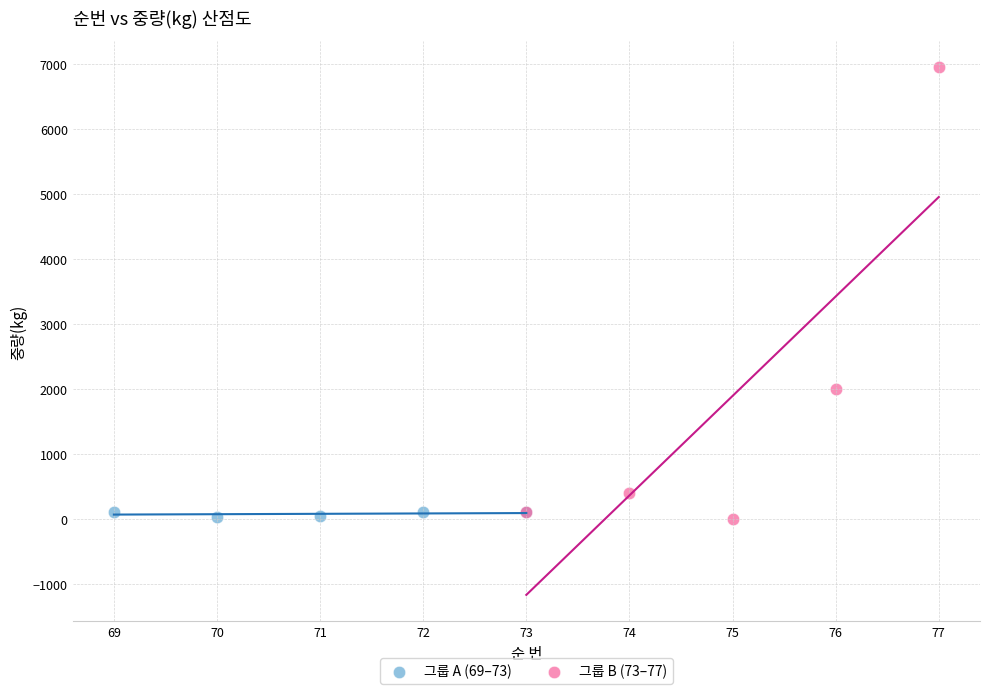

Which series has the widest spread of Y values?

그룹 B (73–77)